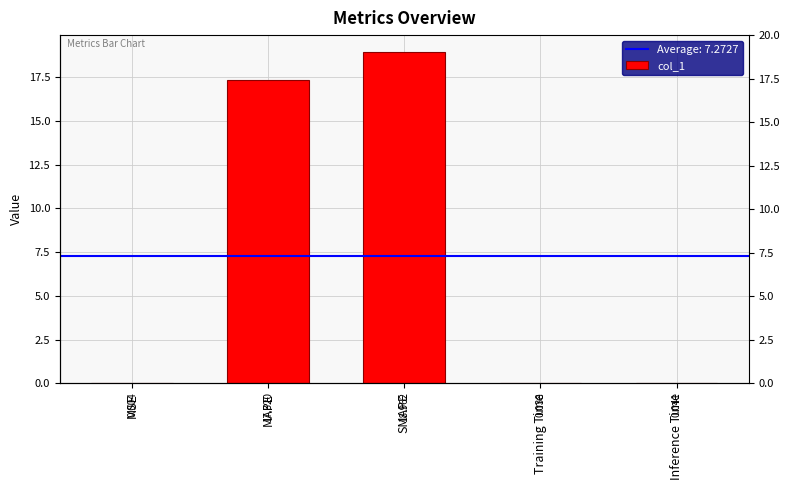

What is the maximum value shown in the chart?

19.0